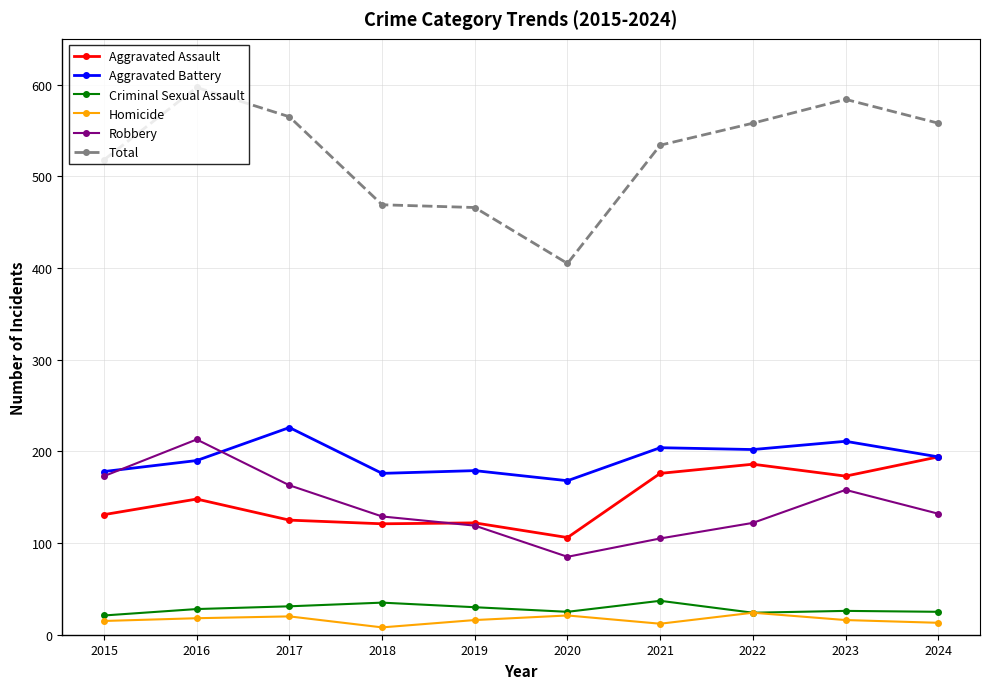

What is the spread (max minus min) of values at 2022?

534